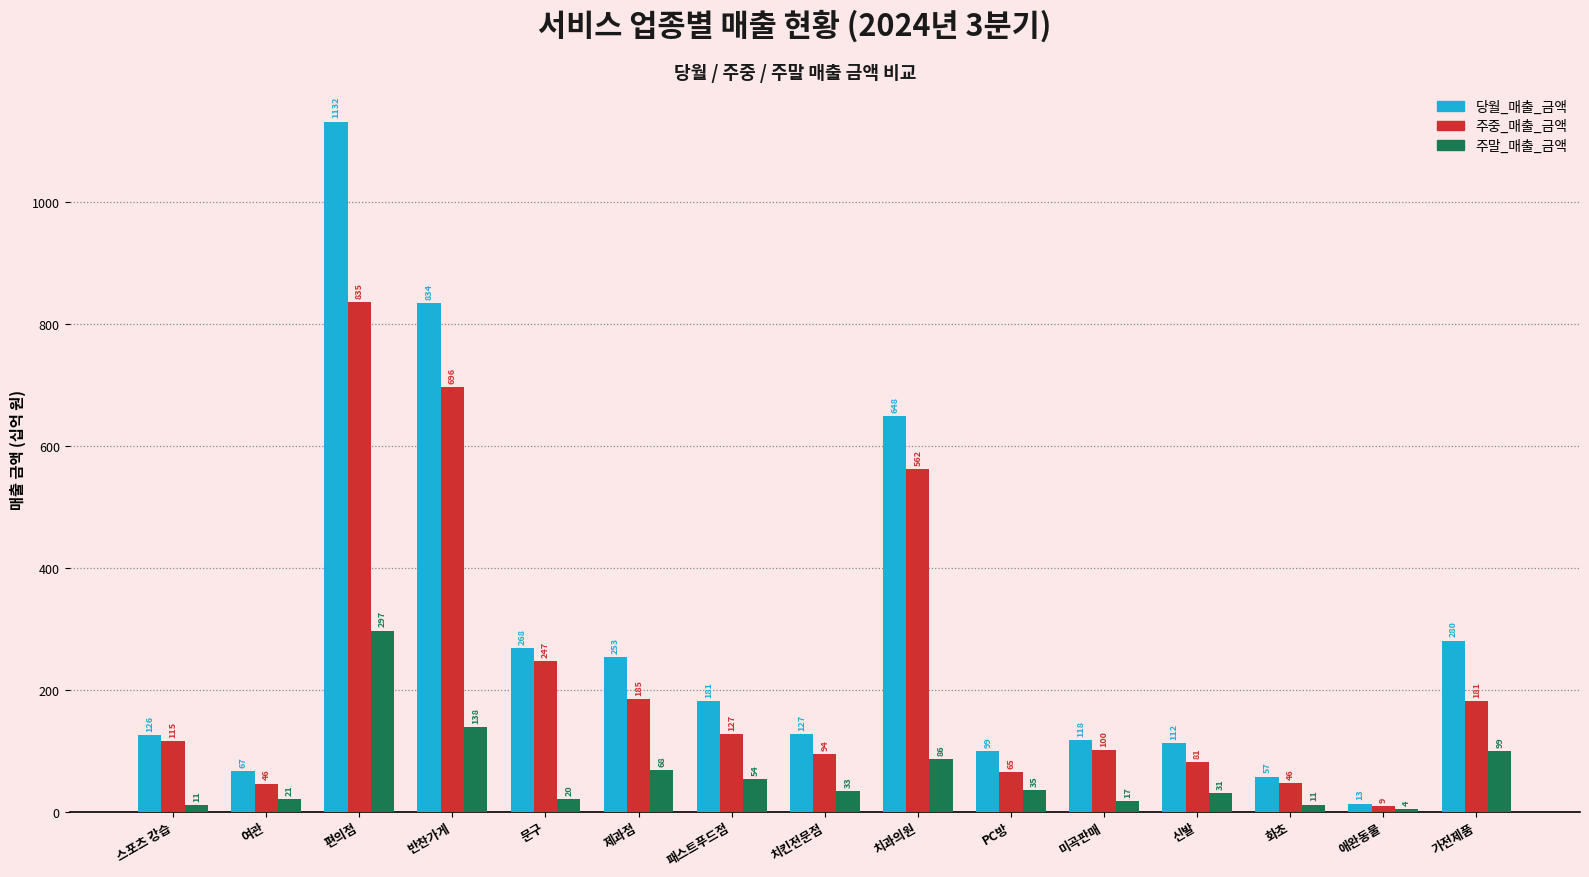

Which series changed the most between 패스트푸드점 and 치킨전문점?

당월_매출_금액